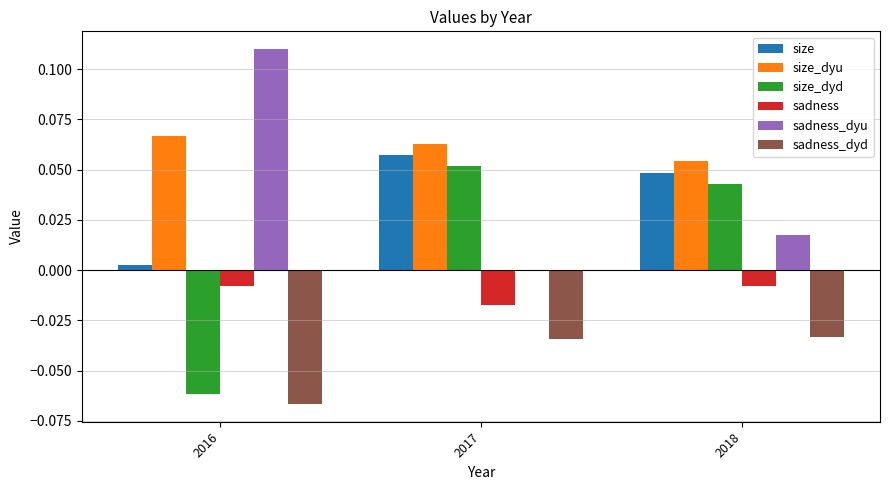

Which label corresponds to the largest value in the chart?

2016